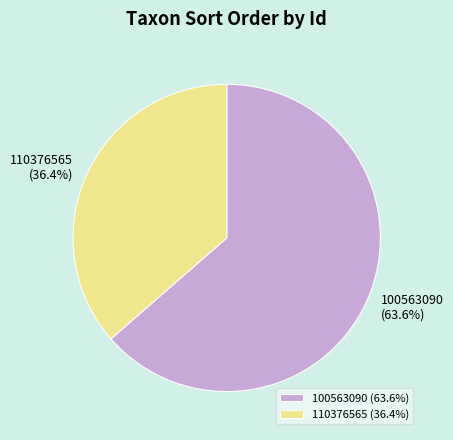

Count the number of slices in the pie.

2